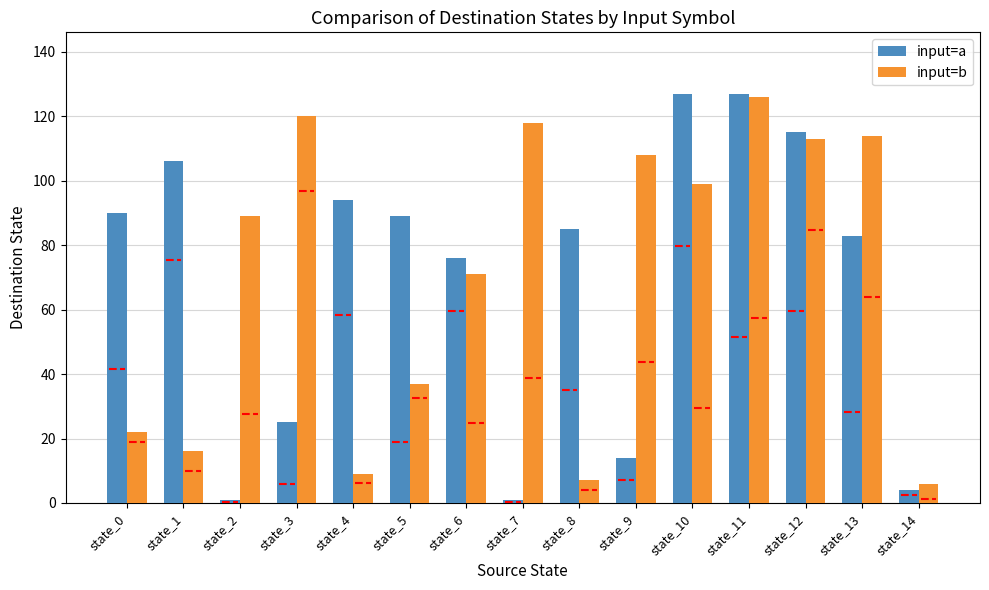

What is the highest value of the input=b series?

126